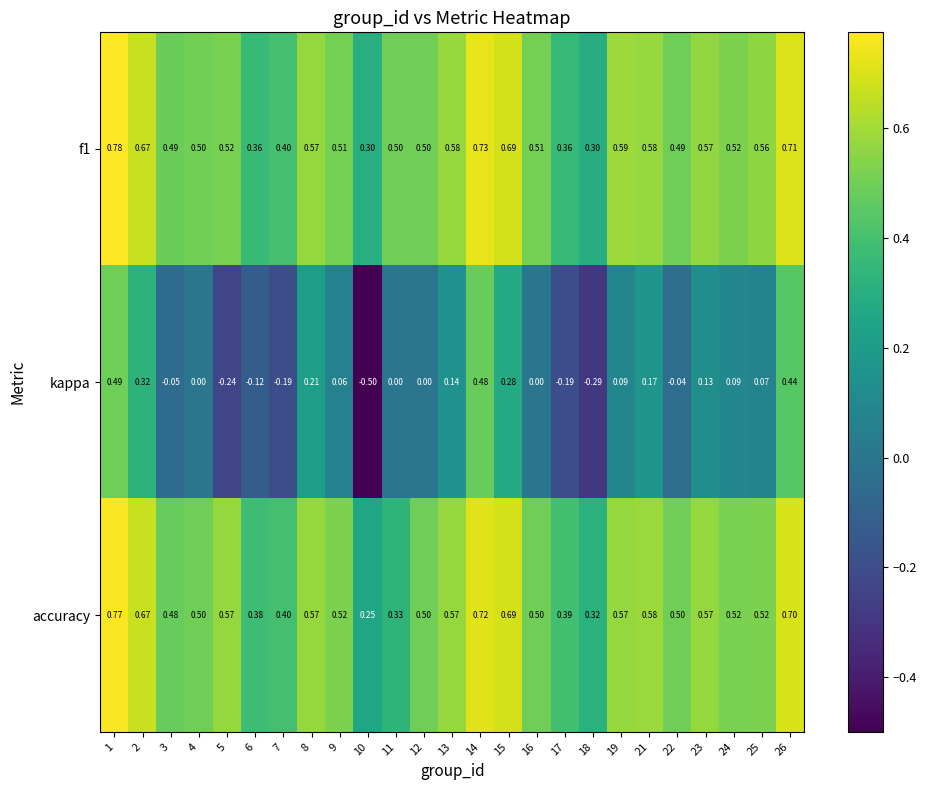

At which category is the sum across all series the highest?

1